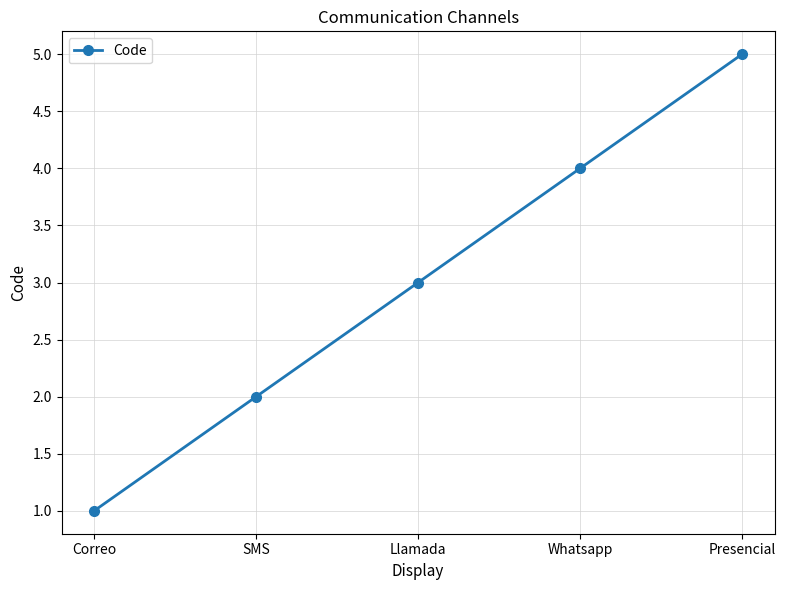

What is the label of the 1st point from the right?

Presencial